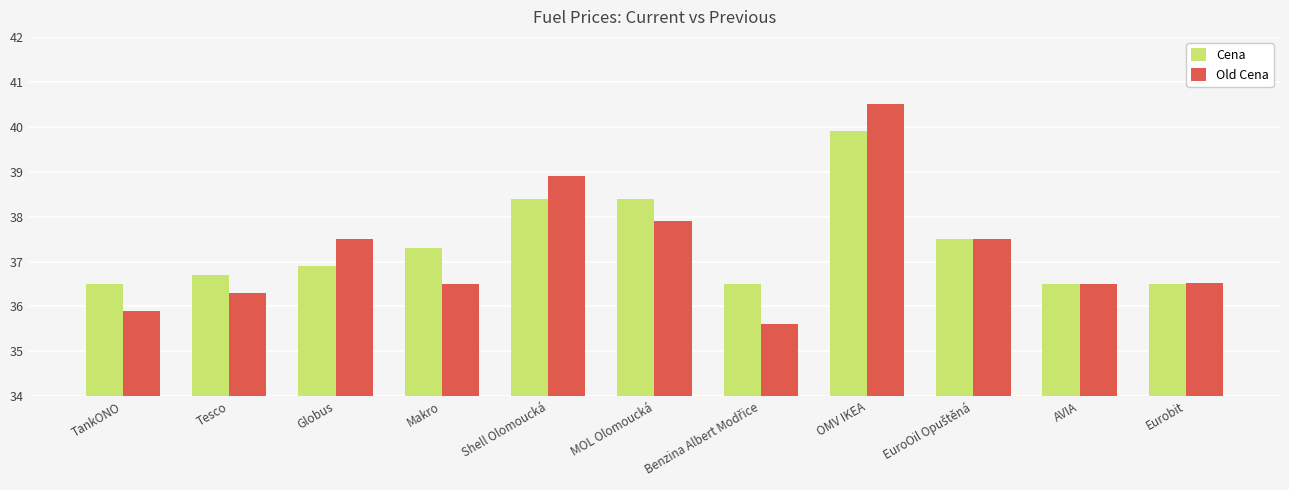

What is the difference between the Cena values at Tesco and Eurobit?

0.2